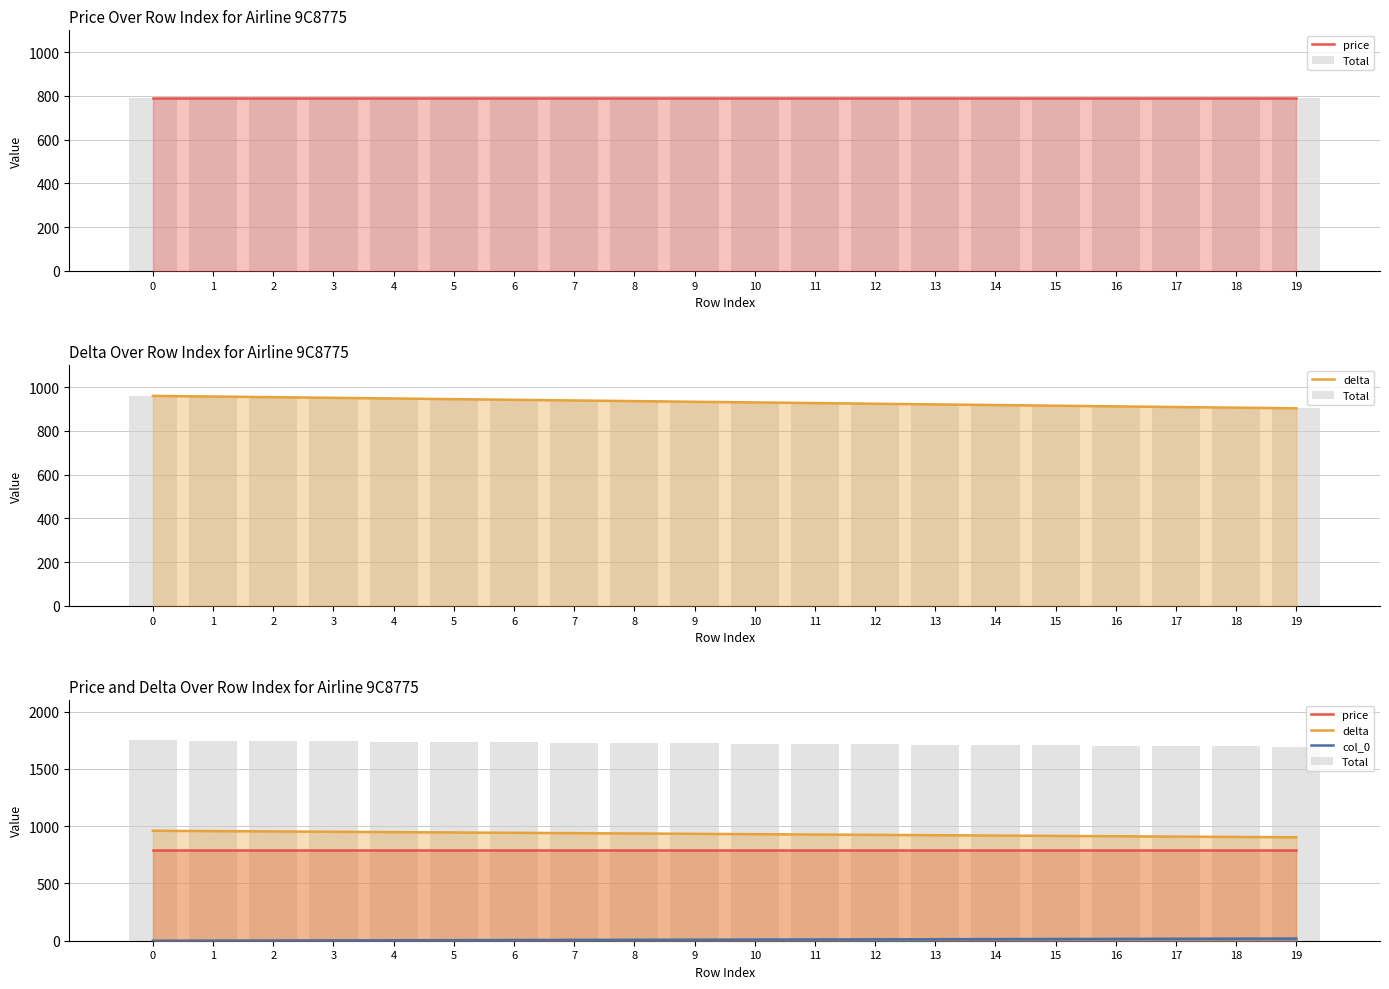

At 12, list the series in order from smallest to largest.

col_0, price, delta, Total